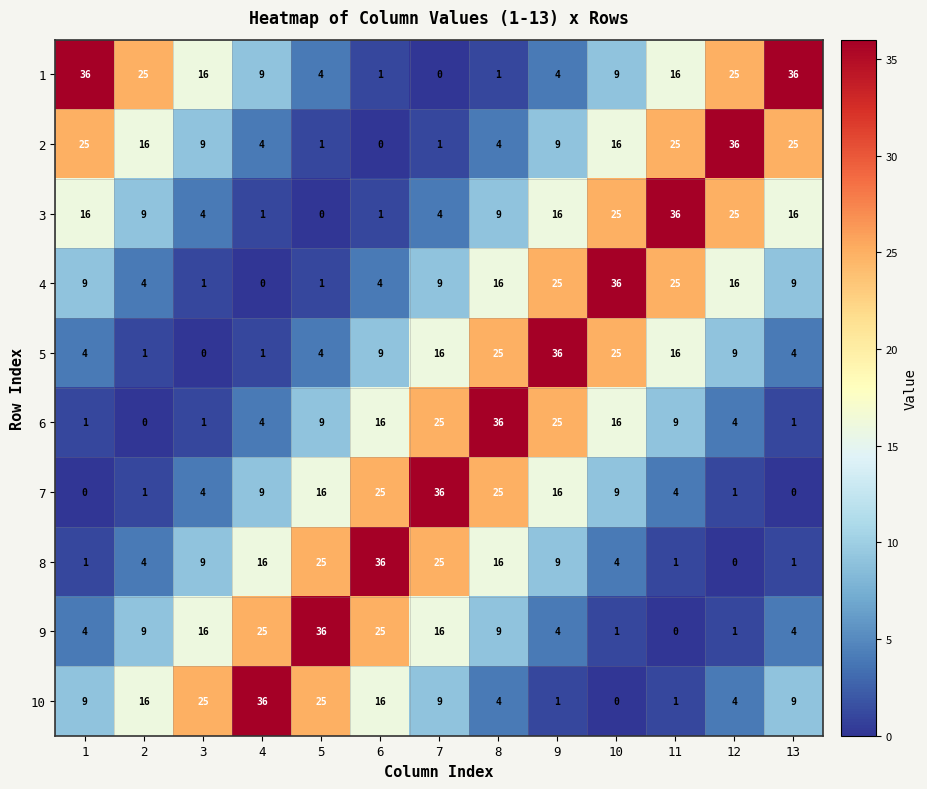

The value of 4 at 10 is 36. True or false?

True